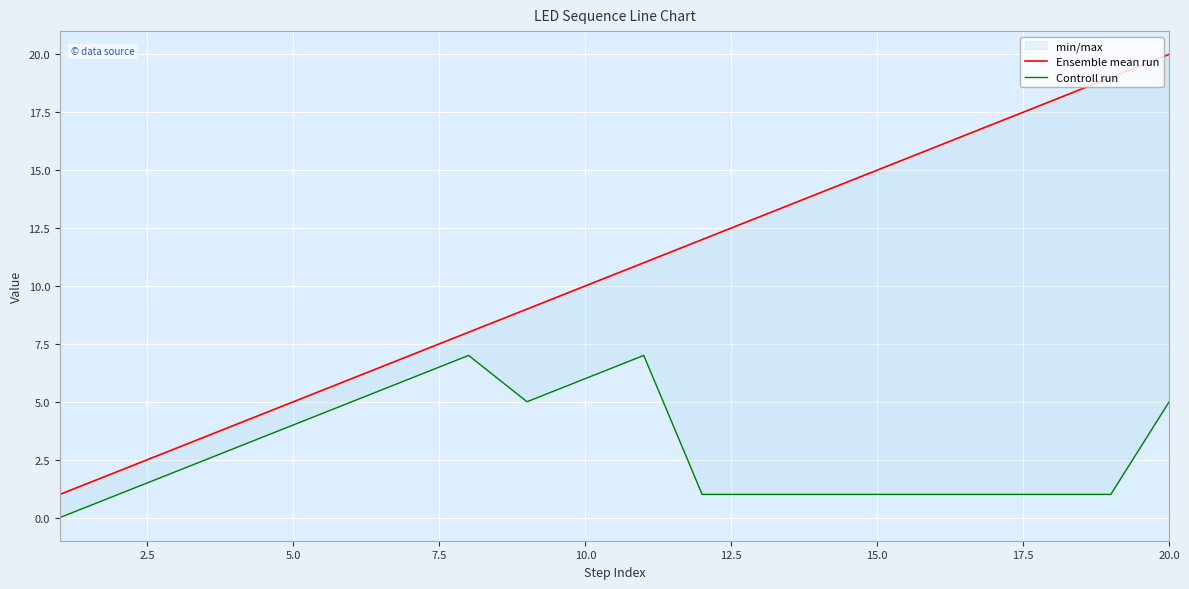

Which series has the largest total across all categories?

Ensemble mean run